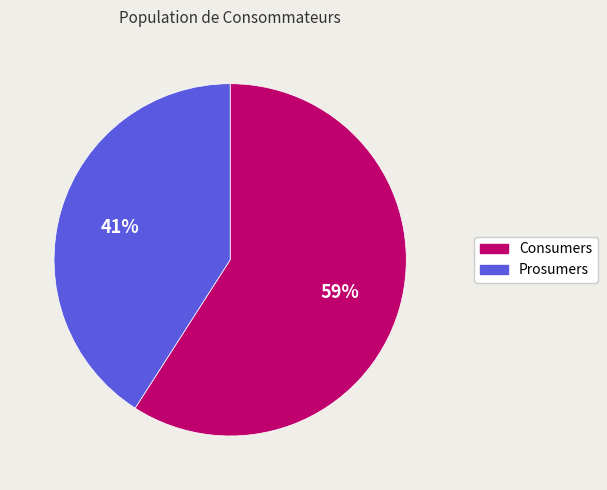

To the nearest percent, what is the difference between the largest and smallest slice percentages?

18%